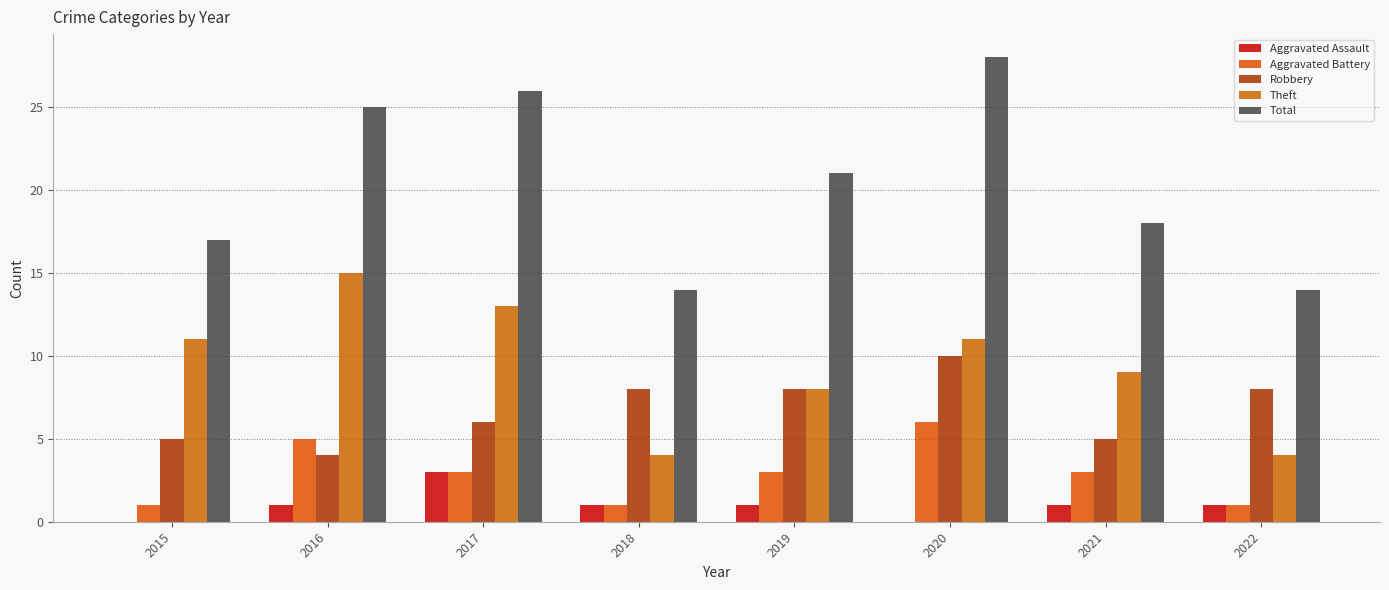

What is the value of the Aggravated Battery bar at the 2nd from the left?

5